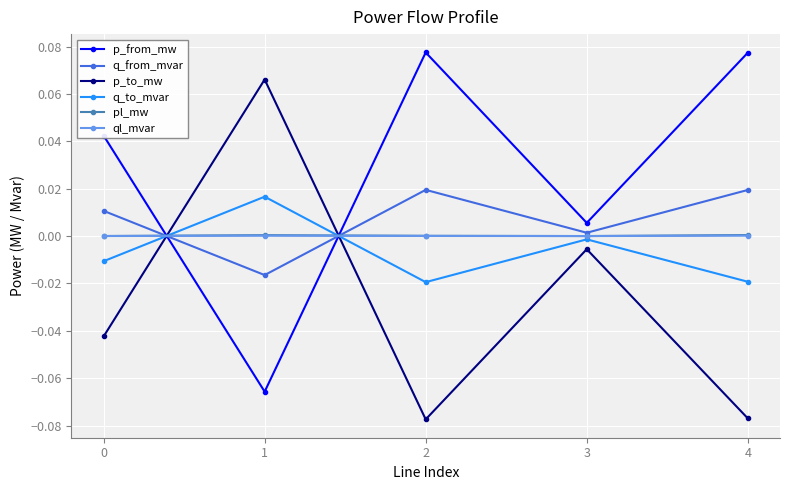

Which category has the highest value in the p_to_mw series?

1